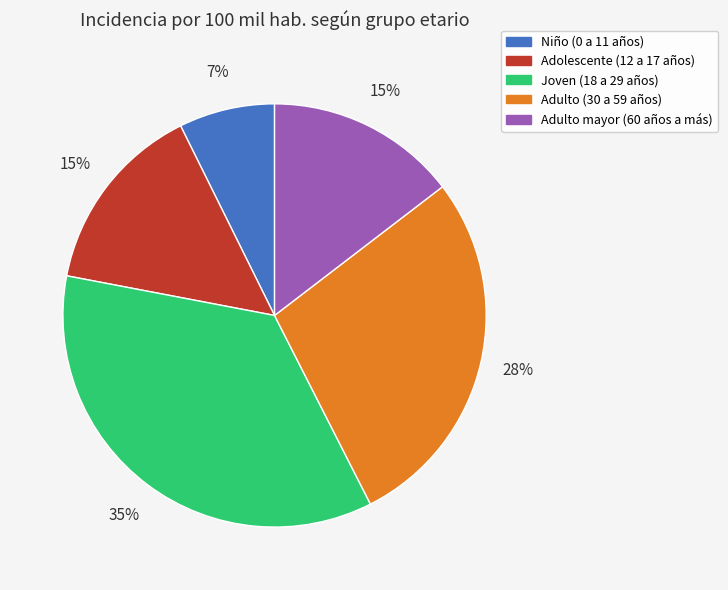

To the nearest percent, what portion does Adolescente (12 a 17 años) represent?

15%